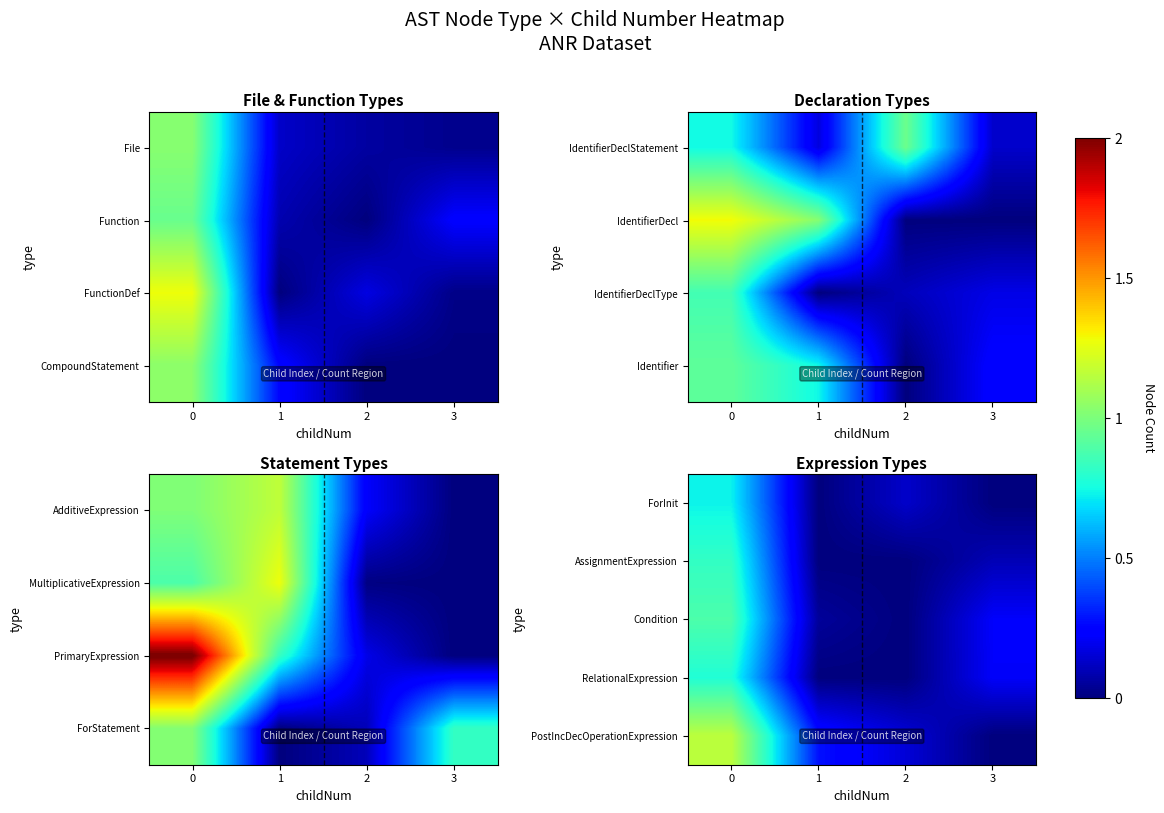

Is the value of row_0 at 0 greater than the value of row_3 at 0?

No